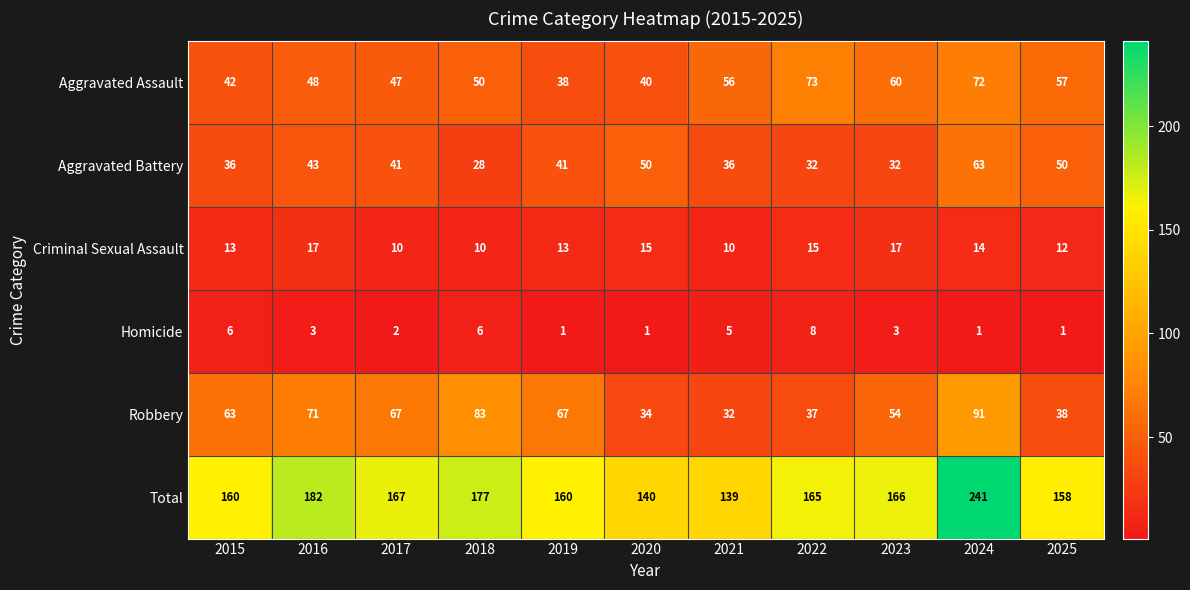

What value does the Aggravated Battery series have at 2019, to the nearest 5?

40